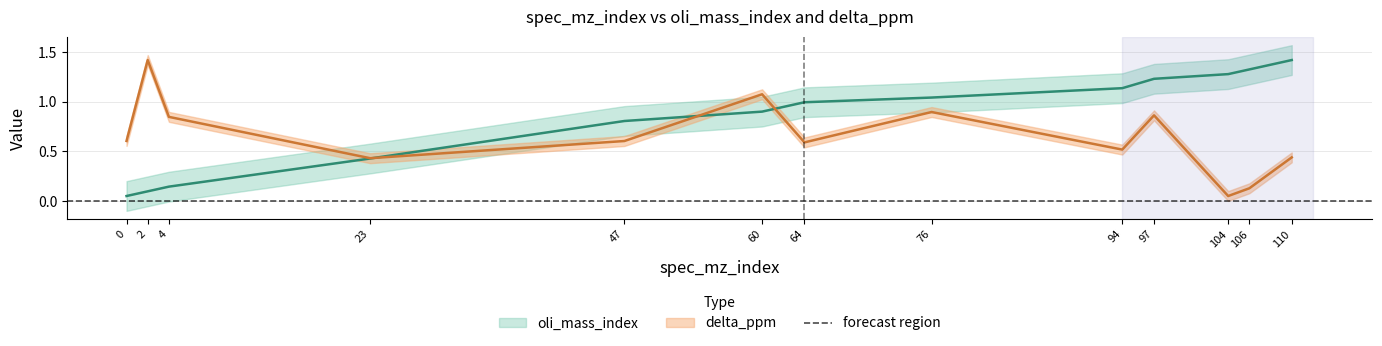

List the series in order of their overall mean, highest first.

oli_mass_index, delta_ppm